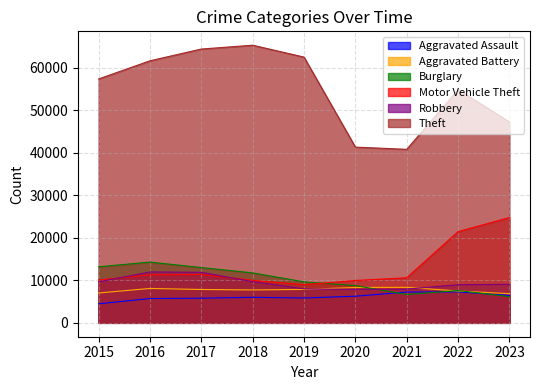

What is the highest value of the Theft series?

65287